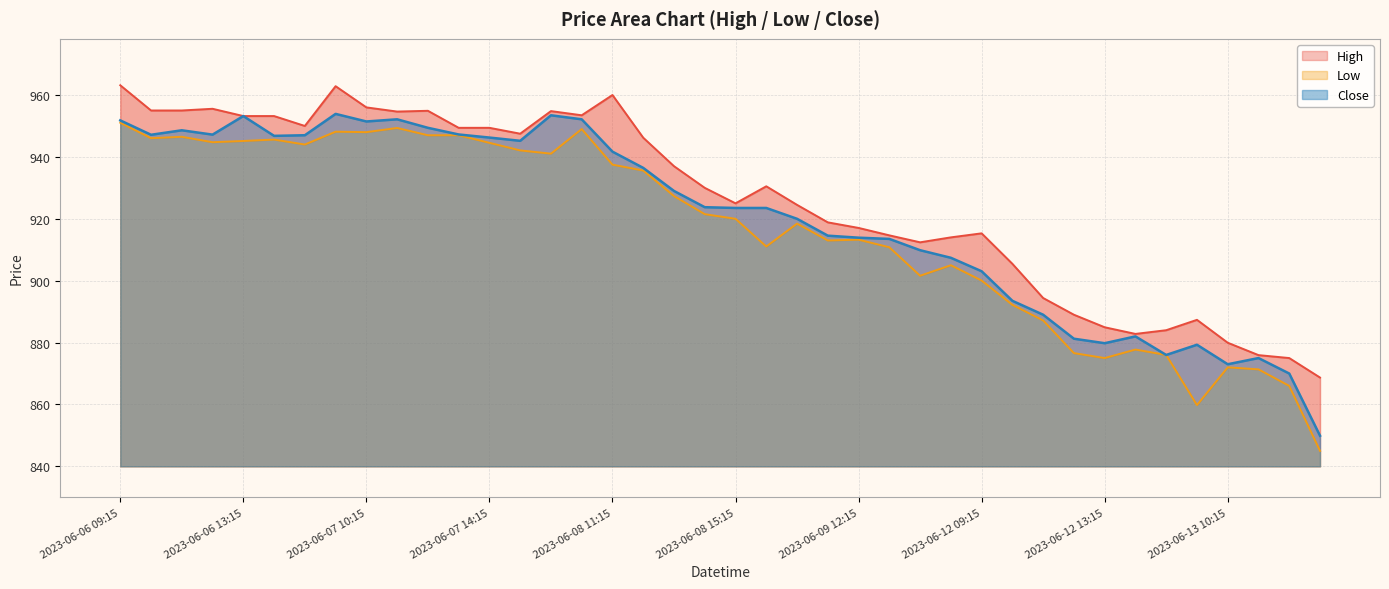

What is the sum of the Close values at 2023-06-08 11:15 and 2023-06-13 12:15?

1811.7